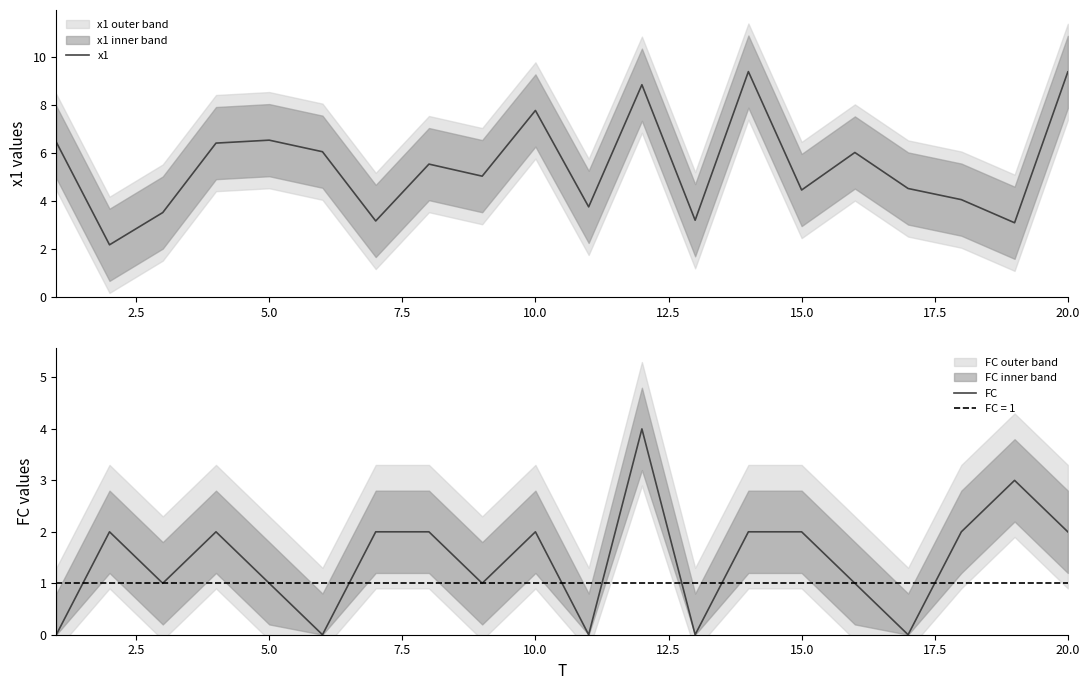

How many lines are shown in the chart?

2